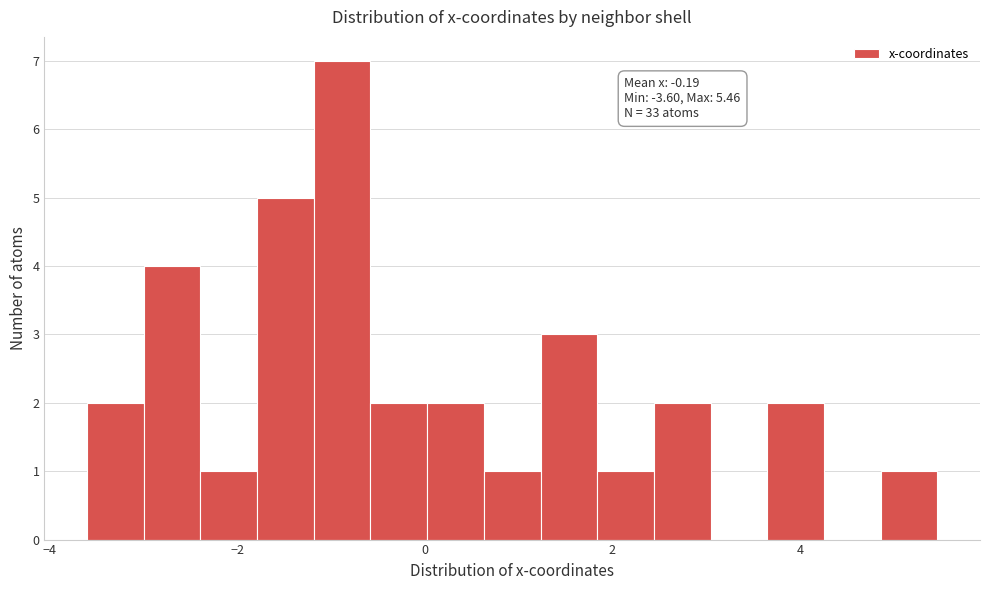

Around what value on the x-axis is the tallest bar? Give the approximate position of its centre, as read against the axis.

-0.8